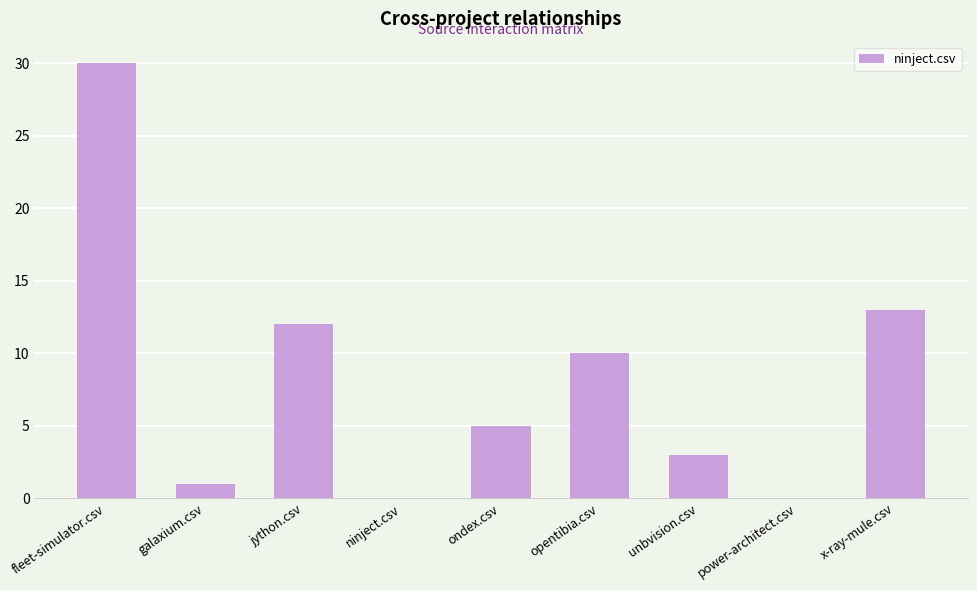

Reading right to left, what are all the values shown in this chart?

x-ray-mule.csv=13	power-architect.csv=0	unbvision.csv=3	opentibia.csv=10	ondex.csv=5	ninject.csv=0	jython.csv=12	galaxium.csv=1	fleet-simulator.csv=30